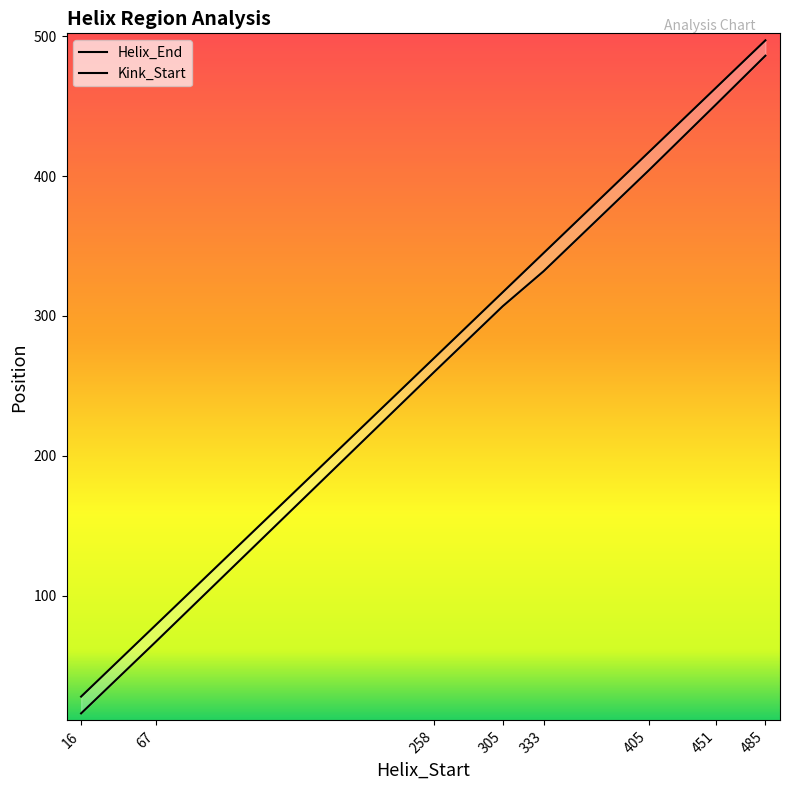

Which series has the widest spread of values?

Kink_Start